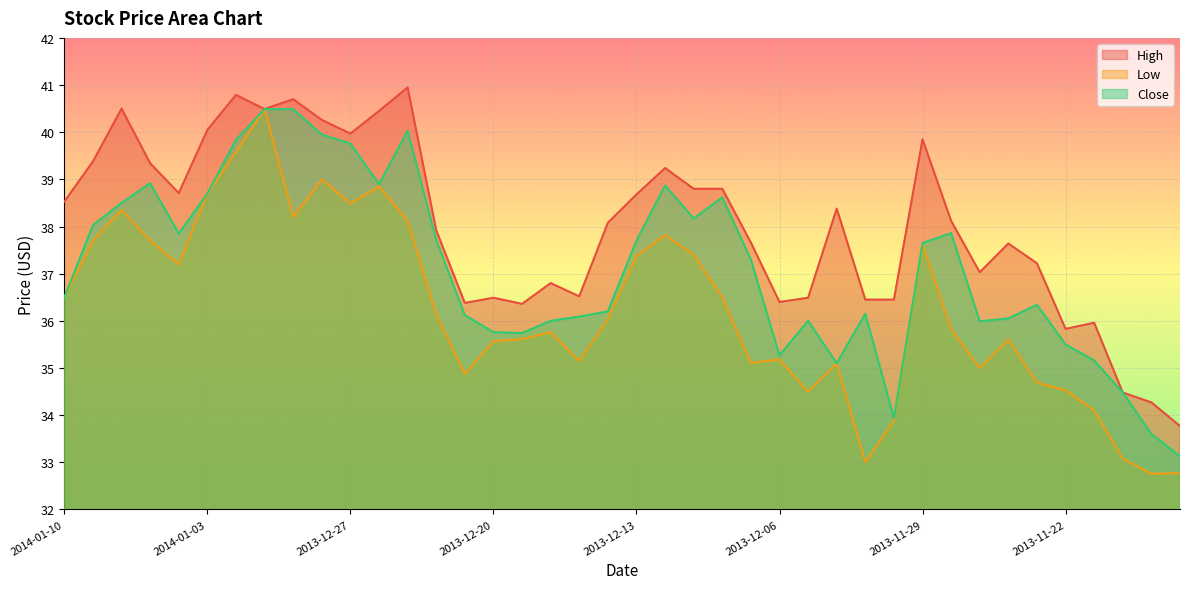

How many categories are shown in the chart?

40